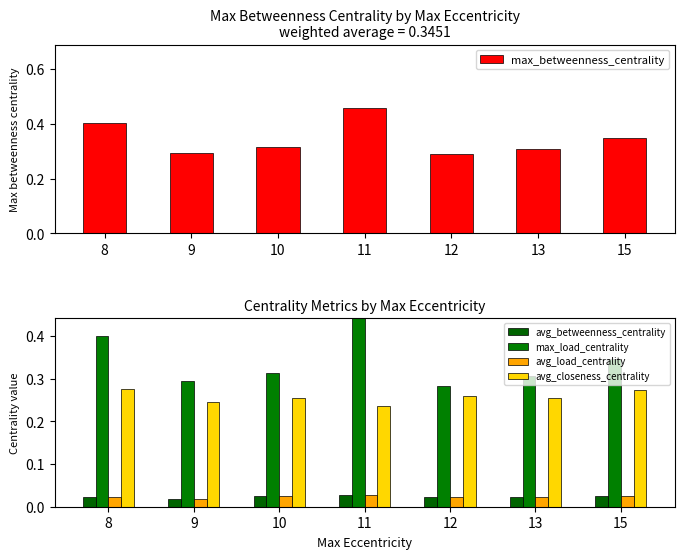

Reading left to right, what are all the values shown in this chart?

max_betweenness_centrality: 0.4	0.3	0.3	0.5	0.3	0.3	0.3
avg_betweenness_centrality: 0.0	0.0	0.0	0.0	0.0	0.0	0.0
max_load_centrality: 0.4	0.3	0.3	0.5	0.3	0.3	0.3
avg_load_centrality: 0.0	0.0	0.0	0.0	0.0	0.0	0.0
avg_closeness_centrality: 0.3	0.2	0.3	0.2	0.3	0.3	0.3